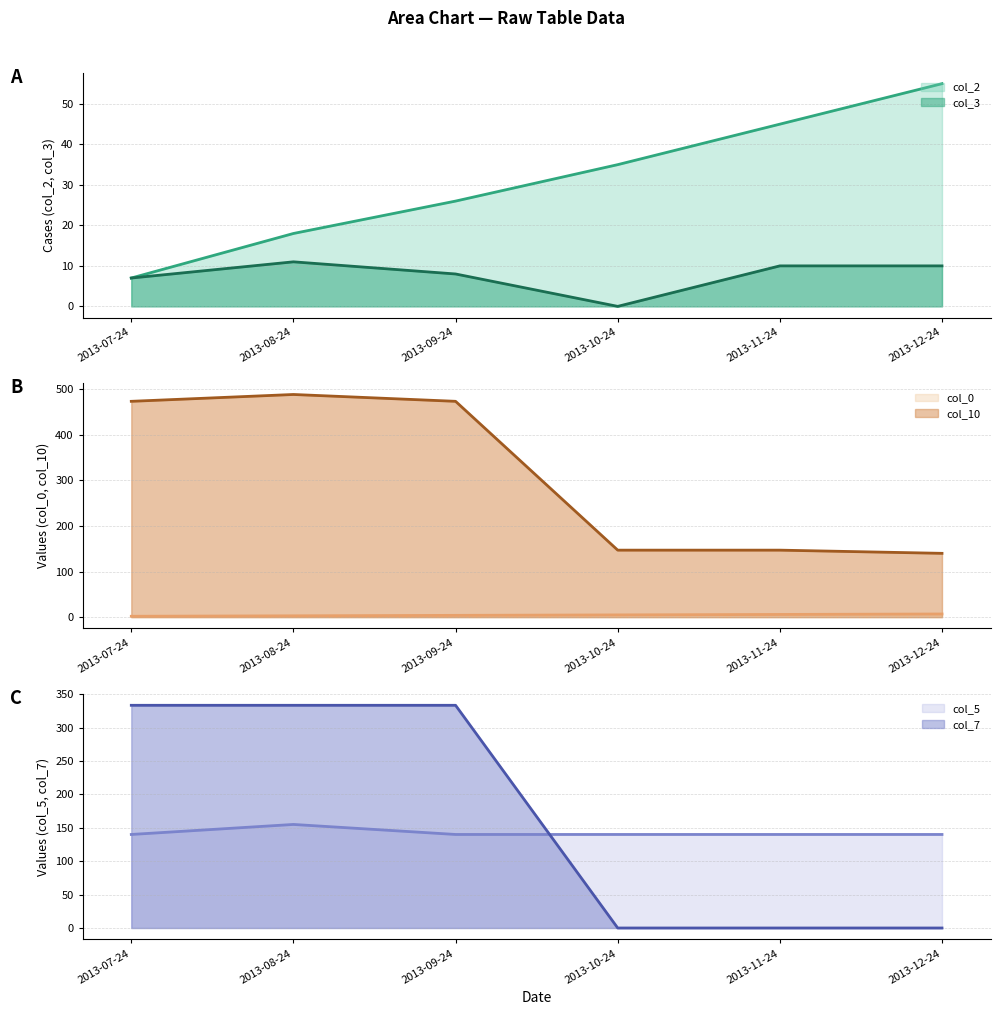

True or false: col_2 has a value of 17.5 at 2013-09-24.

False